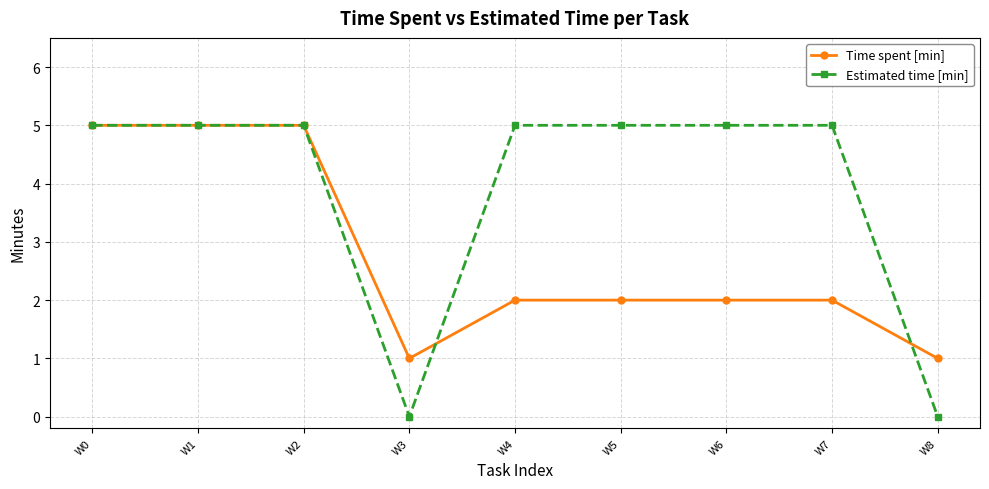

Which series ends up on top after the final intersection of Time spent [min] and Estimated time [min]?

Time spent [min]